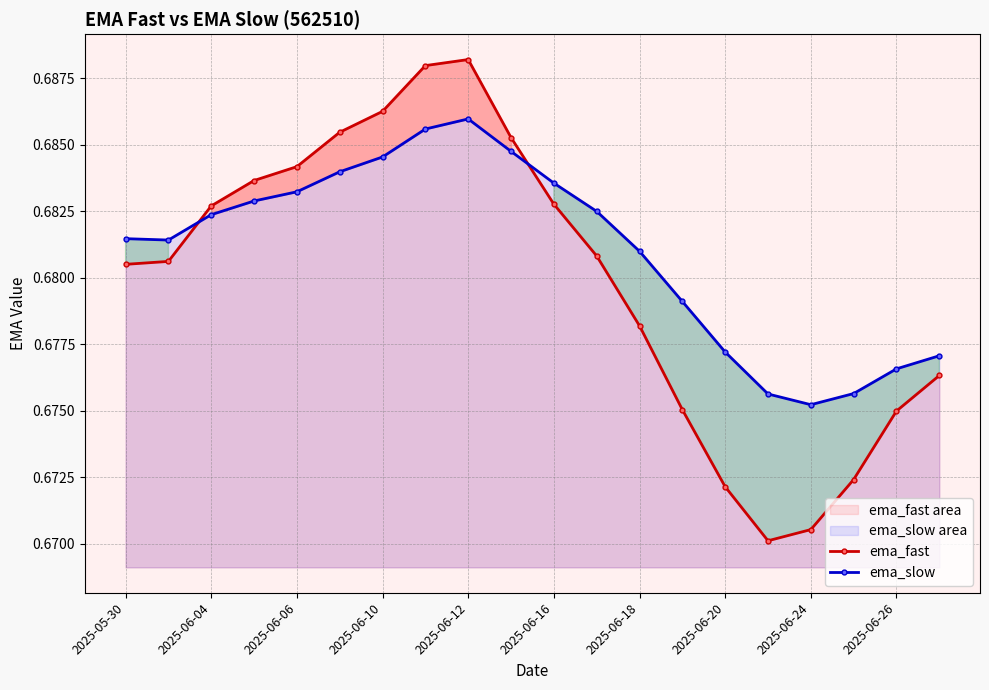

Count the ema_fast values in the range 0 to 1.

20